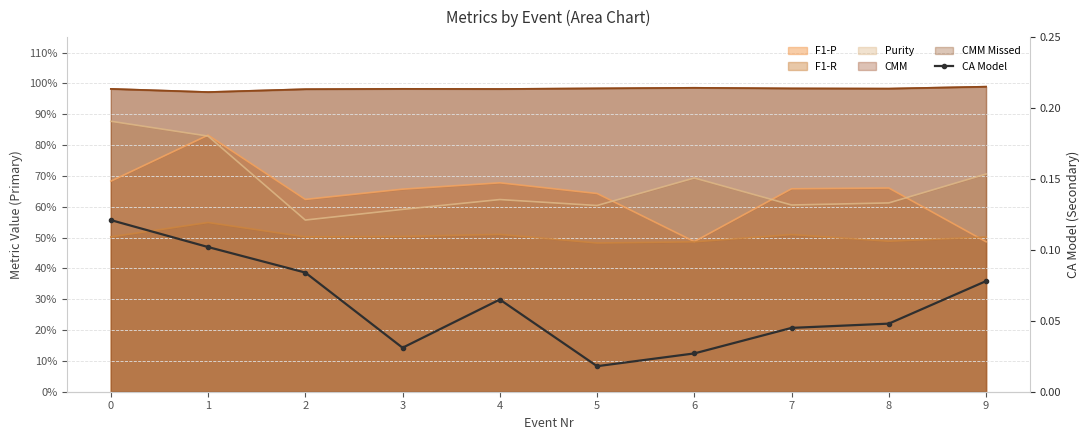

What is the difference between the maximum and minimum values?

0.1